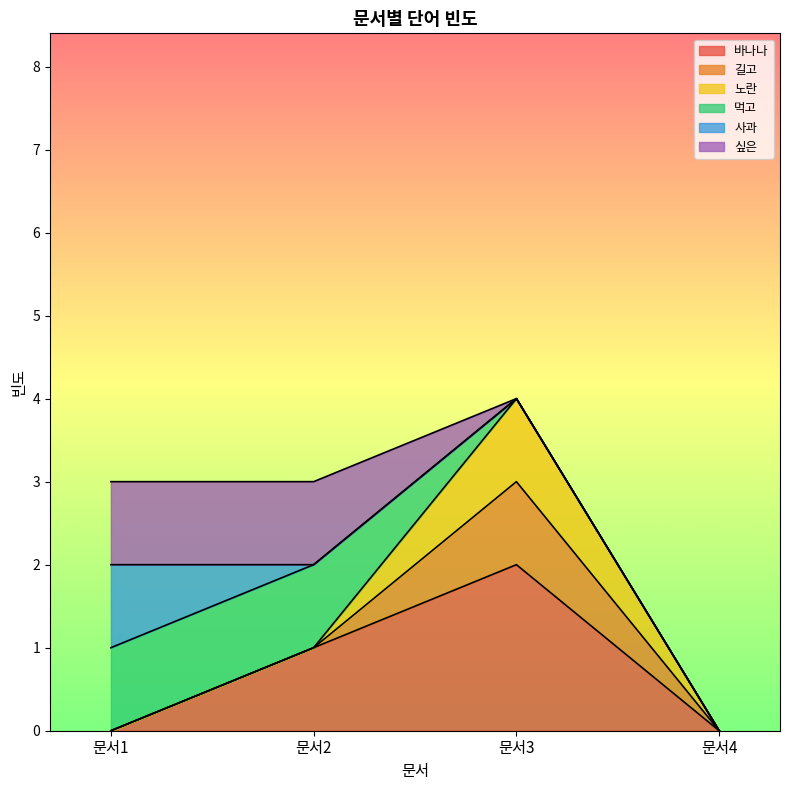

Reading left to right, what are all the values shown in this chart?

바나나: 문서1=0	문서2=1	문서3=2	문서4=0
길고: 문서1=0	문서2=0	문서3=1	문서4=0
노란: 문서1=0	문서2=0	문서3=1	문서4=0
먹고: 문서1=1	문서2=1	문서3=0	문서4=0
사과: 문서1=1	문서2=0	문서3=0	문서4=0
싶은: 문서1=1	문서2=1	문서3=0	문서4=0